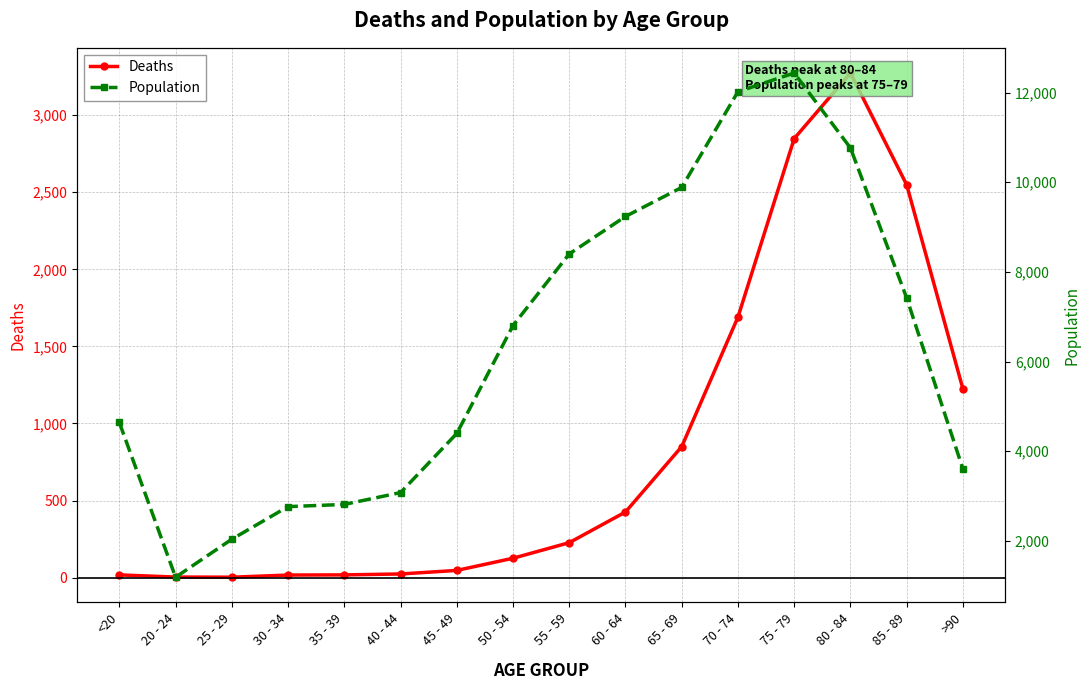

How many lines are shown in the chart?

2